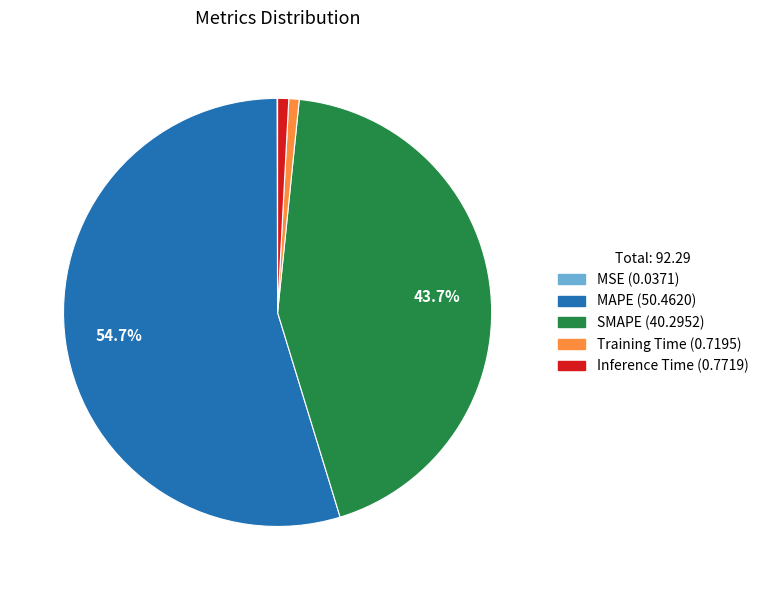

Which category has the biggest portion of the pie?

MAPE